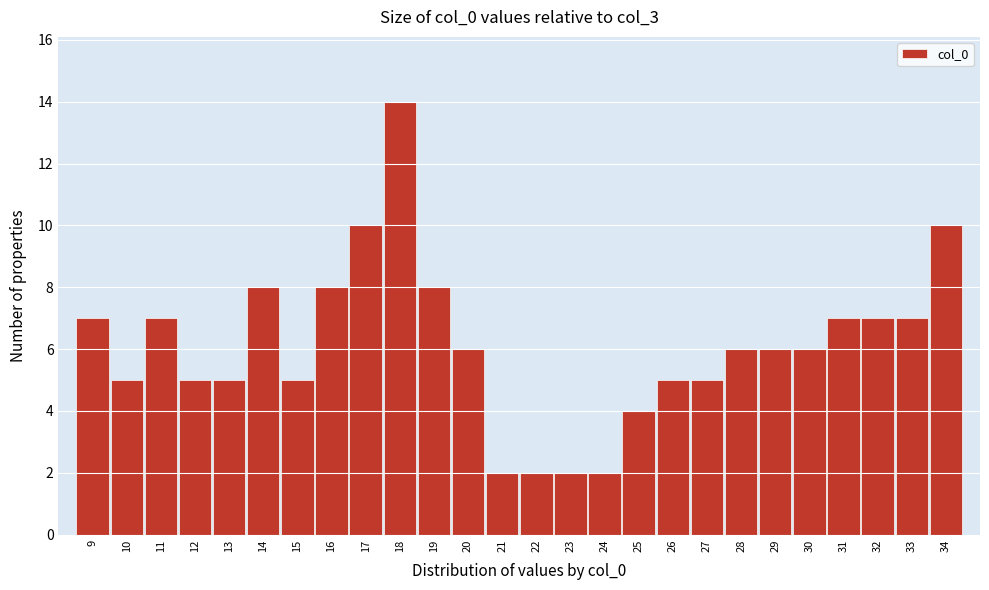

Reading left to right, list all the values displayed in this chart.

7	5	7	5	5	8	5	8	10	14	8	6	2	2	2	2	4	5	5	6	6	6	7	7	7	10